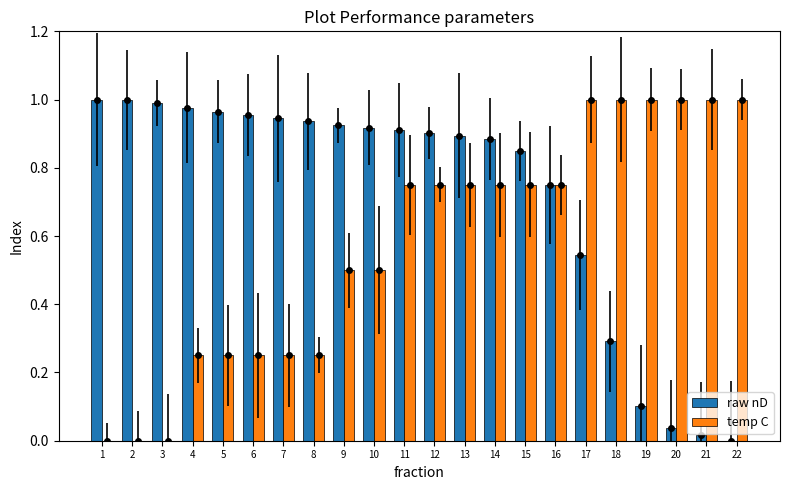

Rank the series by their maximum value, from lowest to highest.

raw nD, temp C